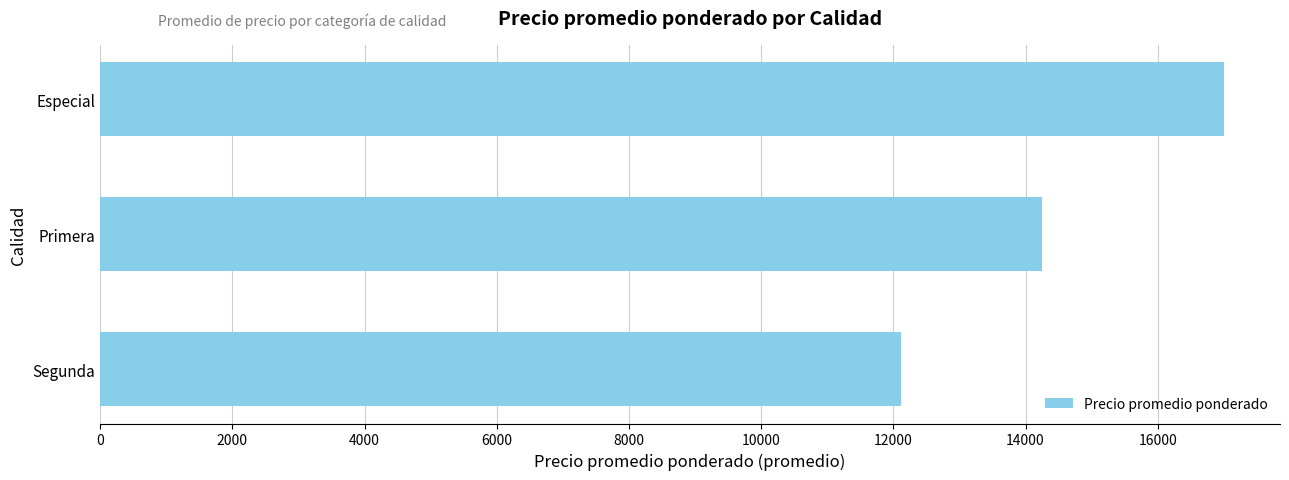

The value at Segunda is 12111.1. True or false?

True